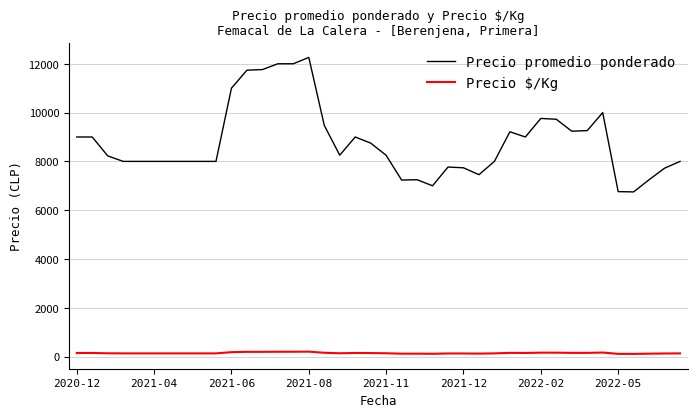

What is the difference between the maximum and minimum values in the Precio promedio ponderado series?

5512